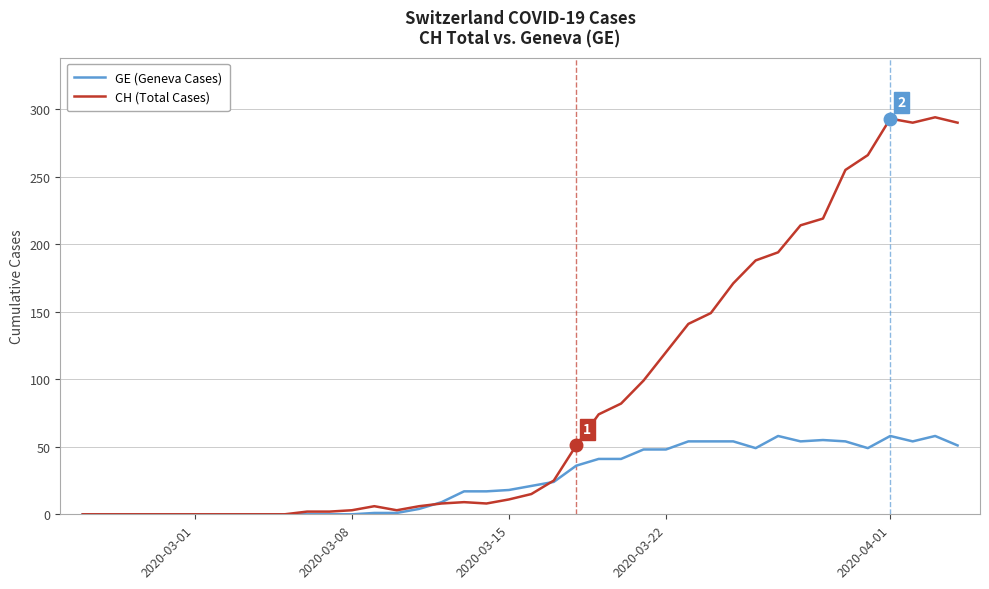

List the series in order of their overall mean, lowest first.

GE (Geneva Cases), CH (Total Cases)